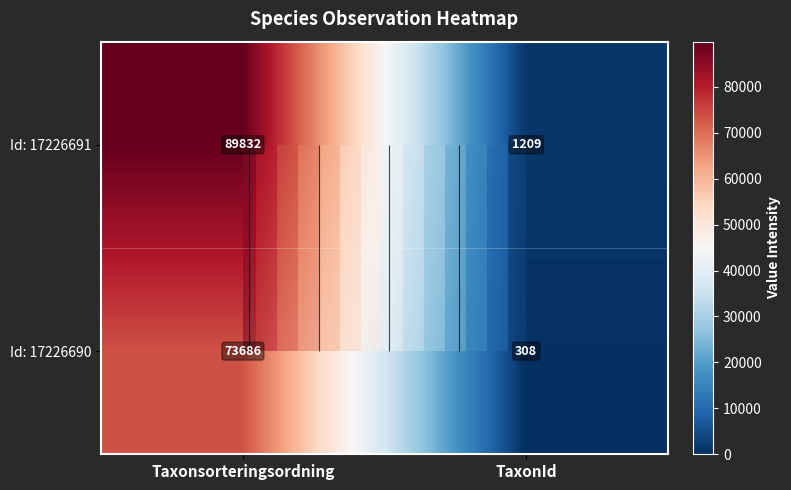

Rank the series at Taxonsorteringsordning from lowest to highest value.

Id: 17226690, Id: 17226691